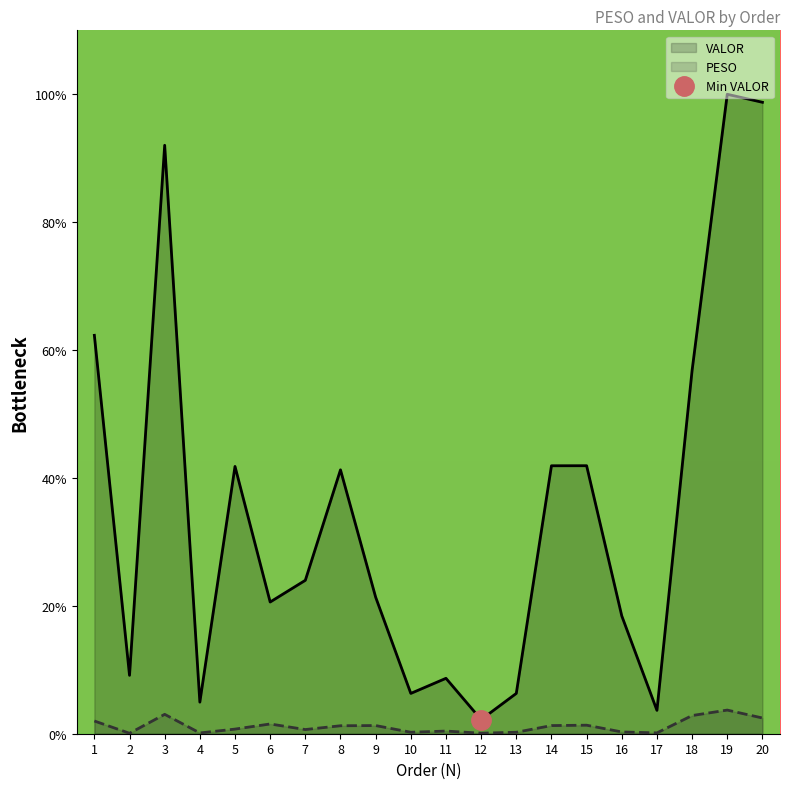

How many values in the VALOR series are below 23?

10